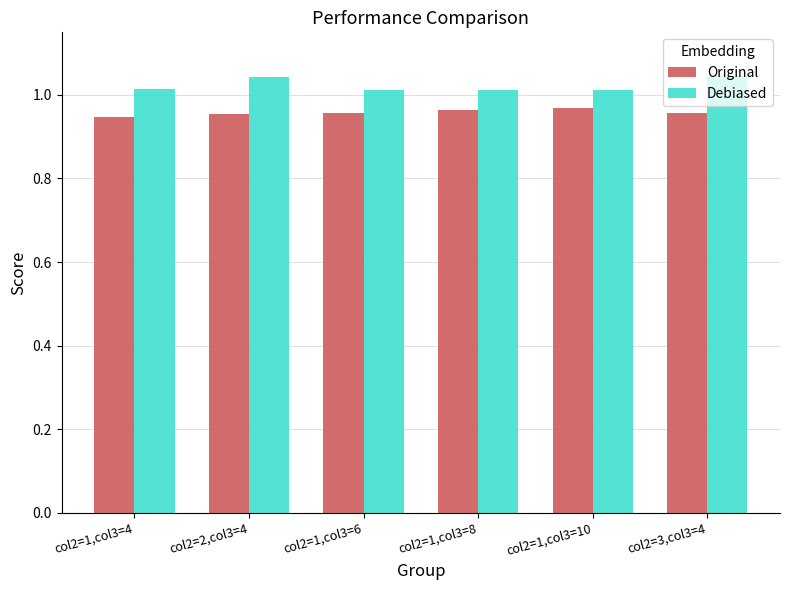

List the series in order of their peak value, lowest first.

Original, Debiased